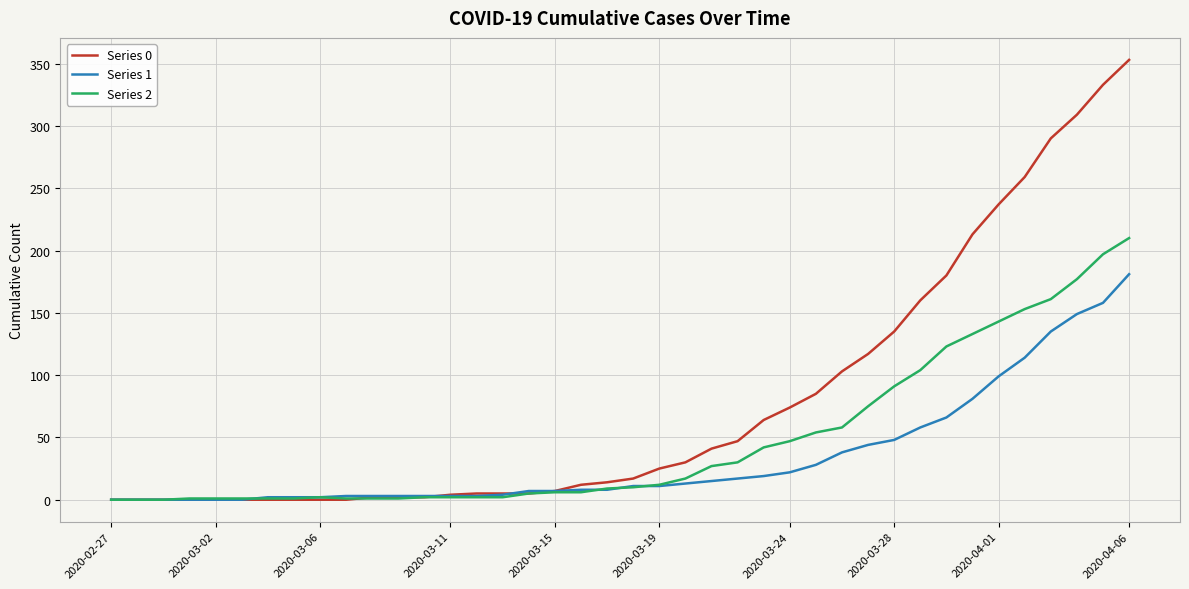

Which series has the widest spread of values?

Series 0